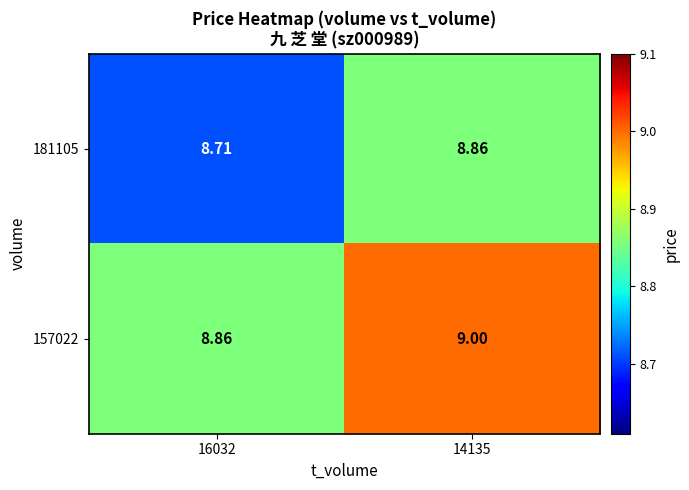

Is the value of 157022 at 16032 greater than the value of 181105 at 16032?

Yes